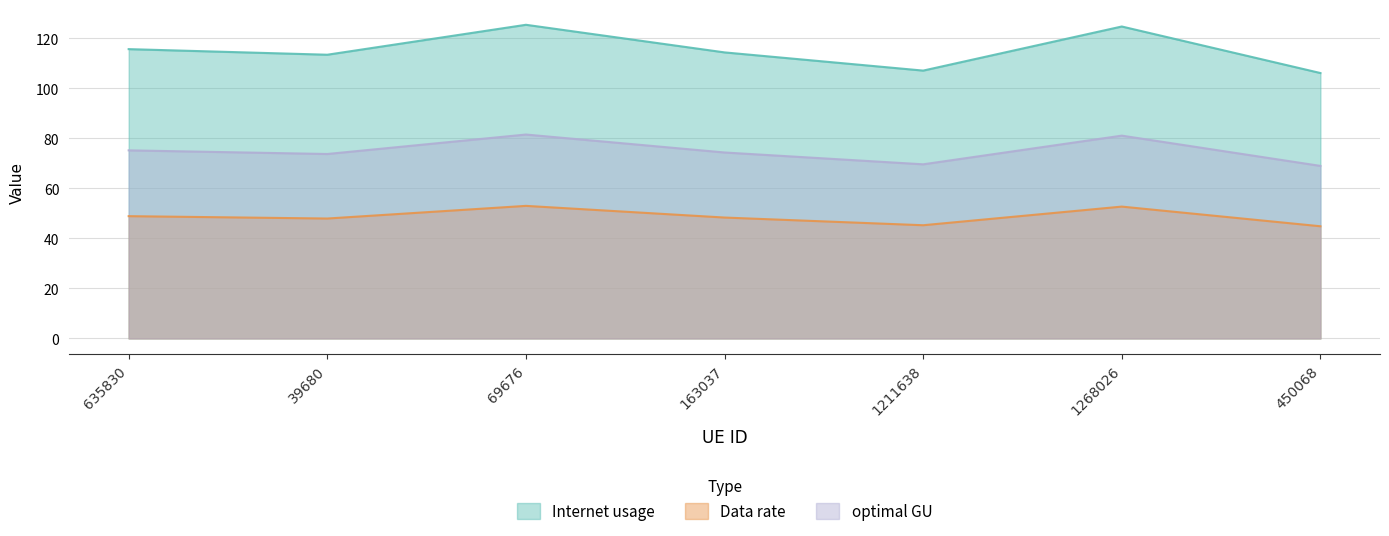

Which category has the lowest value across all series?

450068